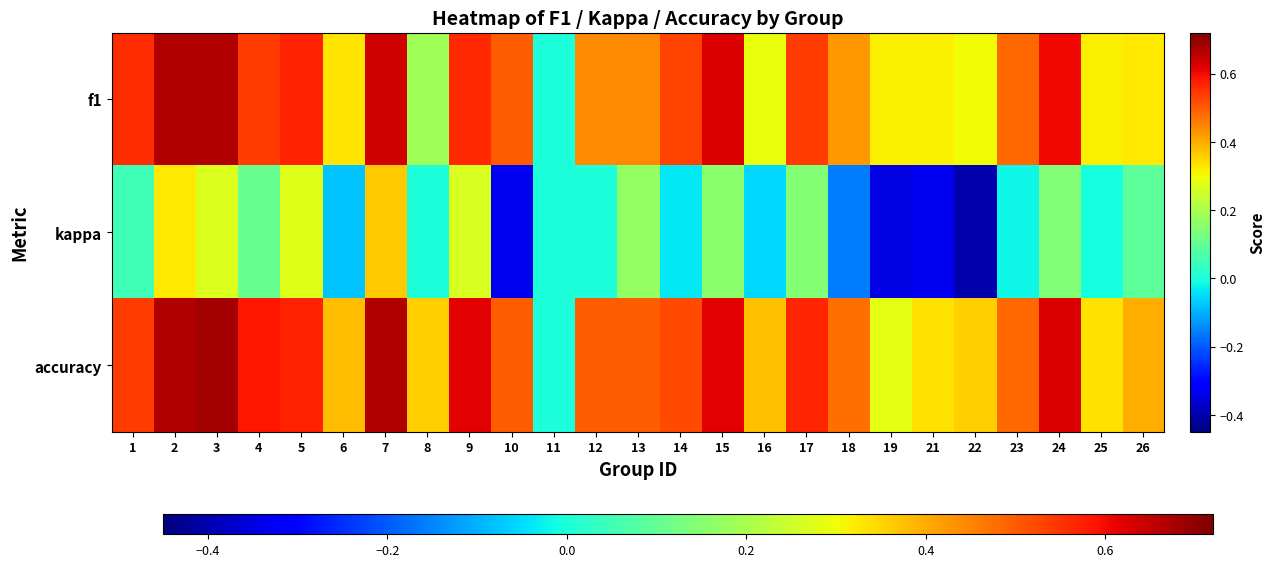

At 5, list the series in order from smallest to largest.

kappa, f1, accuracy